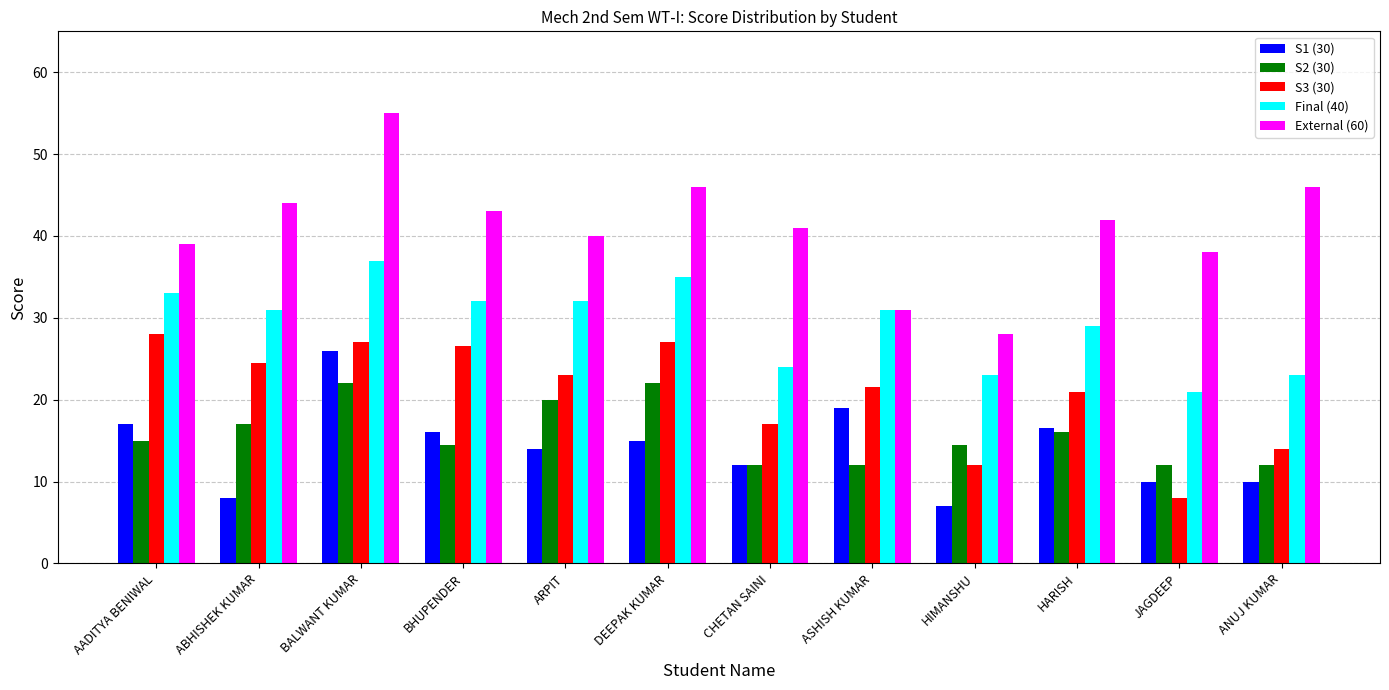

Where is S2 (30) nearest to the value 17?

ABHISHEK KUMAR